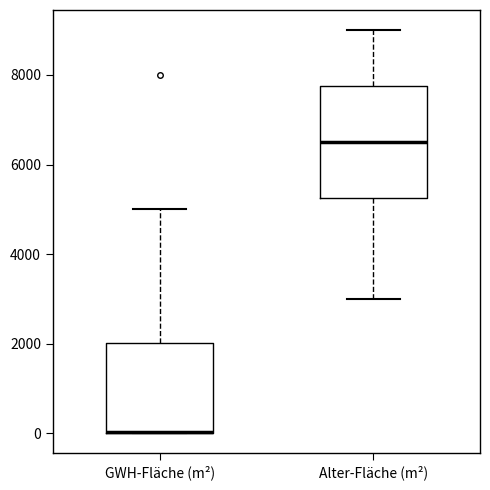

Reading left to right, transcribe this box plot: for each box, give where its median line is, the range the box spans, and where its two whiskers end, as read against the y-axis. The values are not printed on the chart, so give them approximately, as read against the axis.

GWH-Fläche (m²): median 0 (drawn on the box's lower edge), box 0 to 2000, whiskers 0 to 5000
Alter-Fläche (m²): median 6600, box 5200 to 7800, whiskers 3000 to 9000